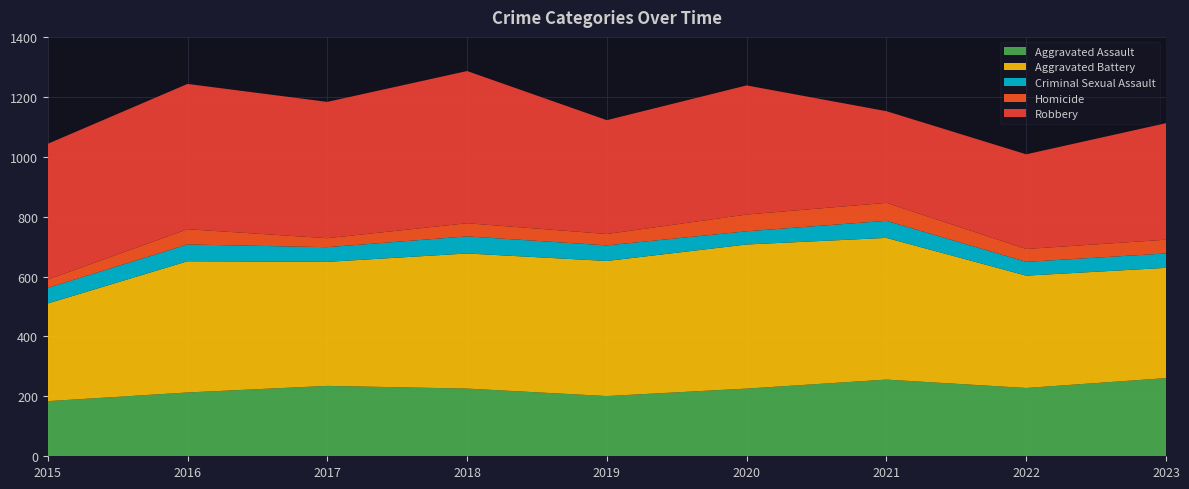

Reading left to right, transcribe all the data shown in this chart.

Aggravated Assault: 184	213	235	226	201	226	256	228	261
Aggravated Battery: 326	438	414	451	451	481	473	375	368
Criminal Sexual Assault: 52	56	49	57	52	44	57	46	48
Homicide: 28	51	30	44	38	56	60	43	46
Robbery: 453	485	455	508	380	431	306	316	389